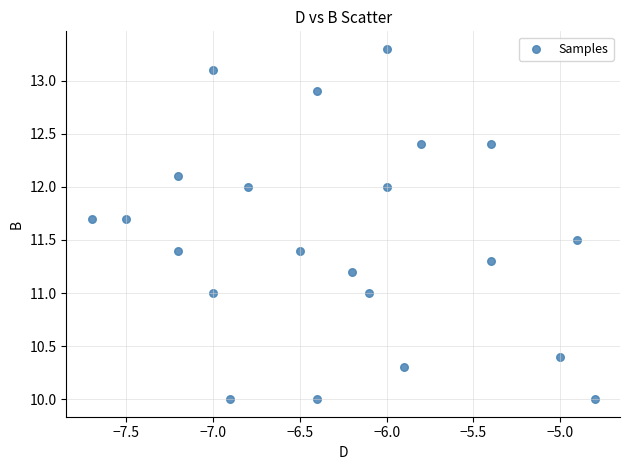

What is the range of Y values (max minus min)?

3.3